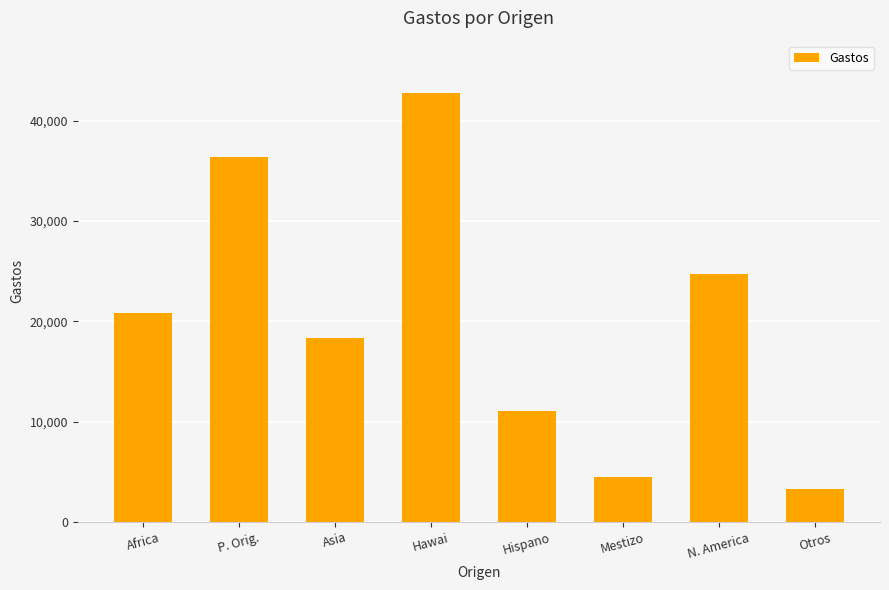

What is the label of the 3rd bar from the left?

Asia